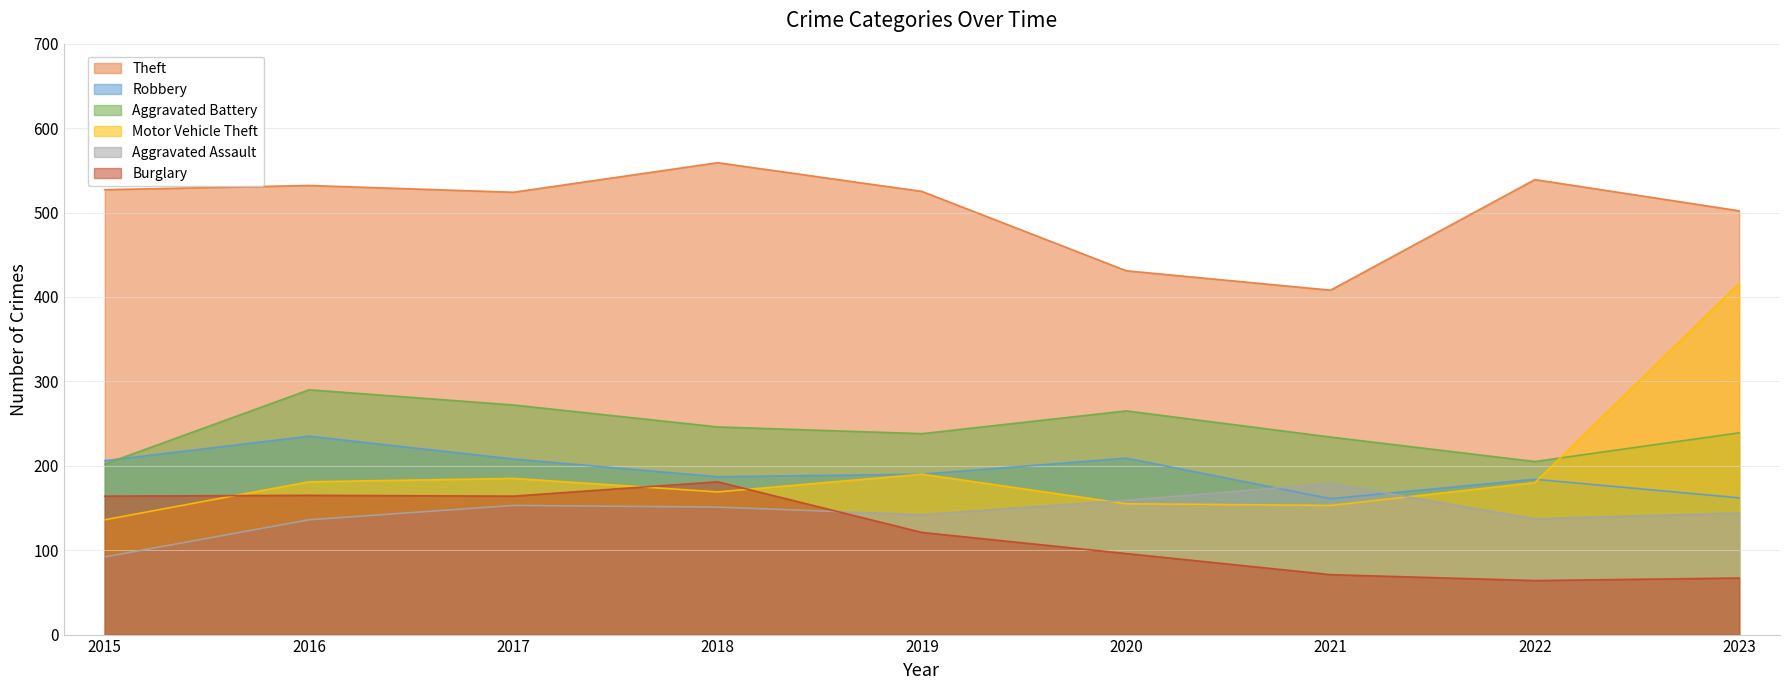

In Aggravated Assault, how many points are higher than both neighbors (excluding endpoints)?

2